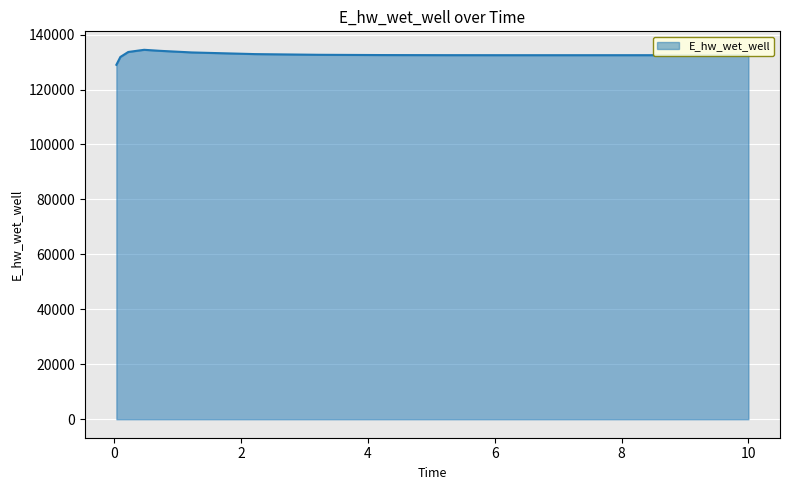

What is the maximum value shown in the chart?

134460.3